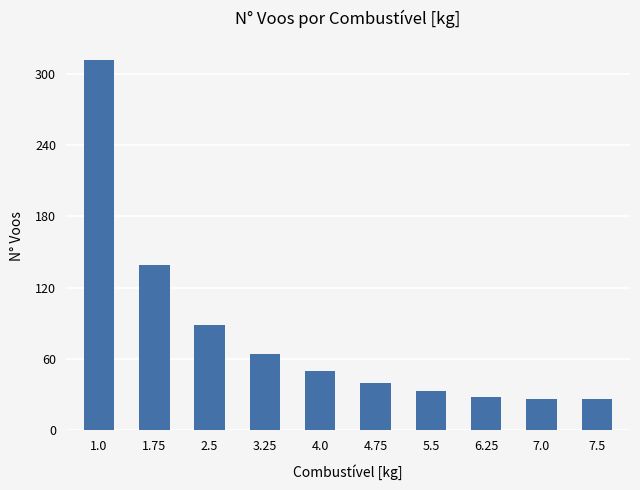

The value at 4.75 is 14. True or false?

False